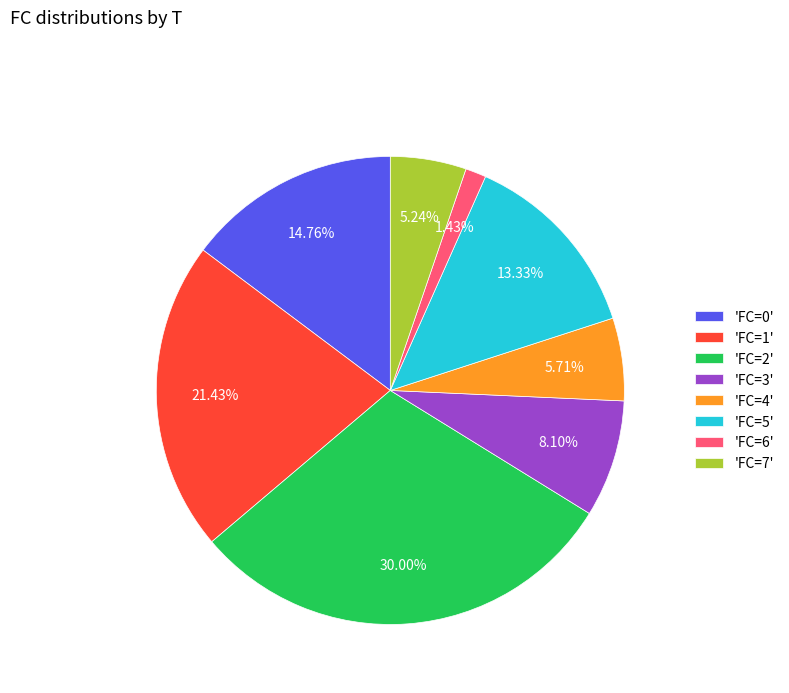

What is the smallest slice in the pie chart?

'FC=6'